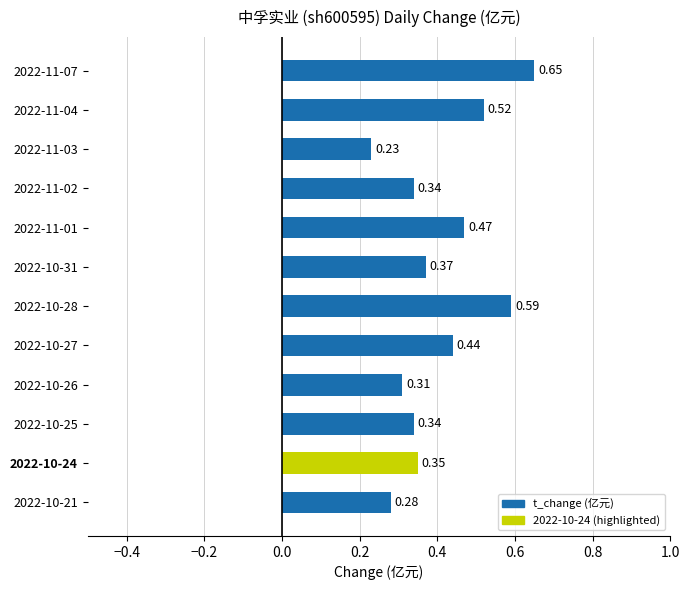

Are the bars grouped side by side (vs. stacked)?

No